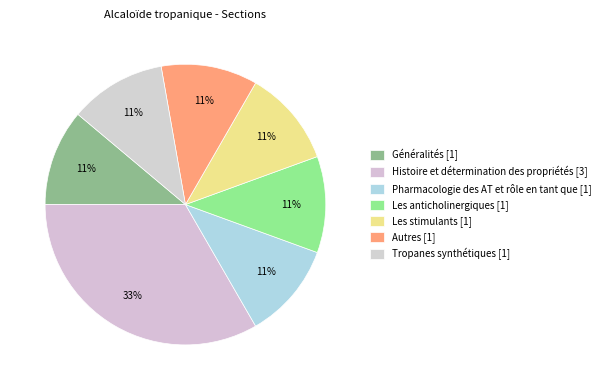

How much of the chart is everything except Généralités?

88.9%